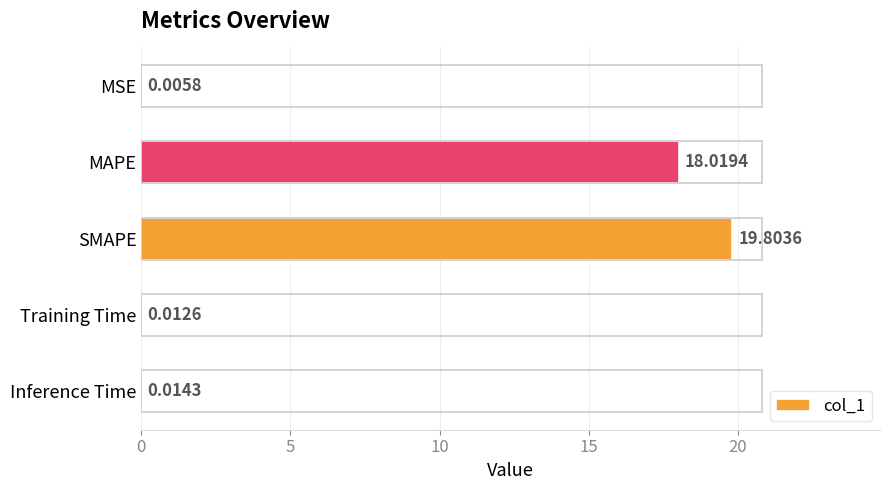

Are the bars grouped side by side (vs. stacked)?

No